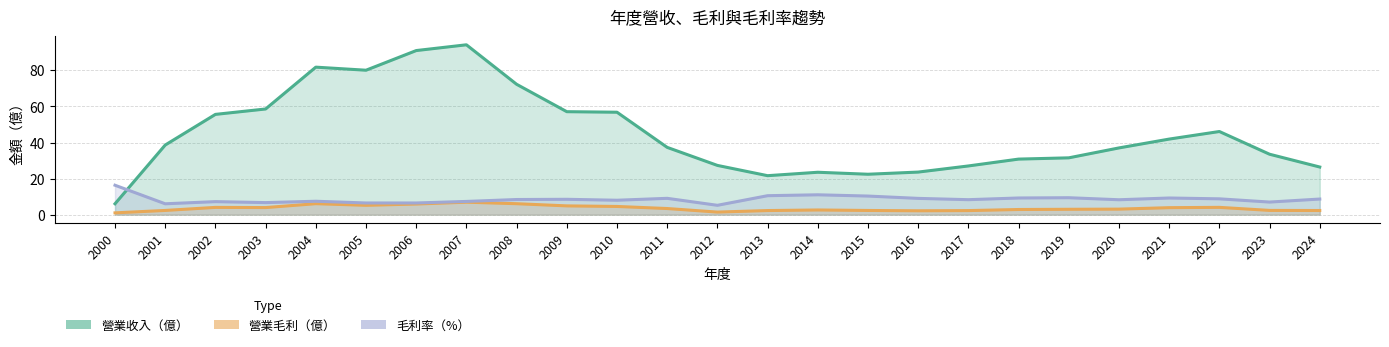

What is the difference between the 毛利率 values at 2005 and 2023?

0.5